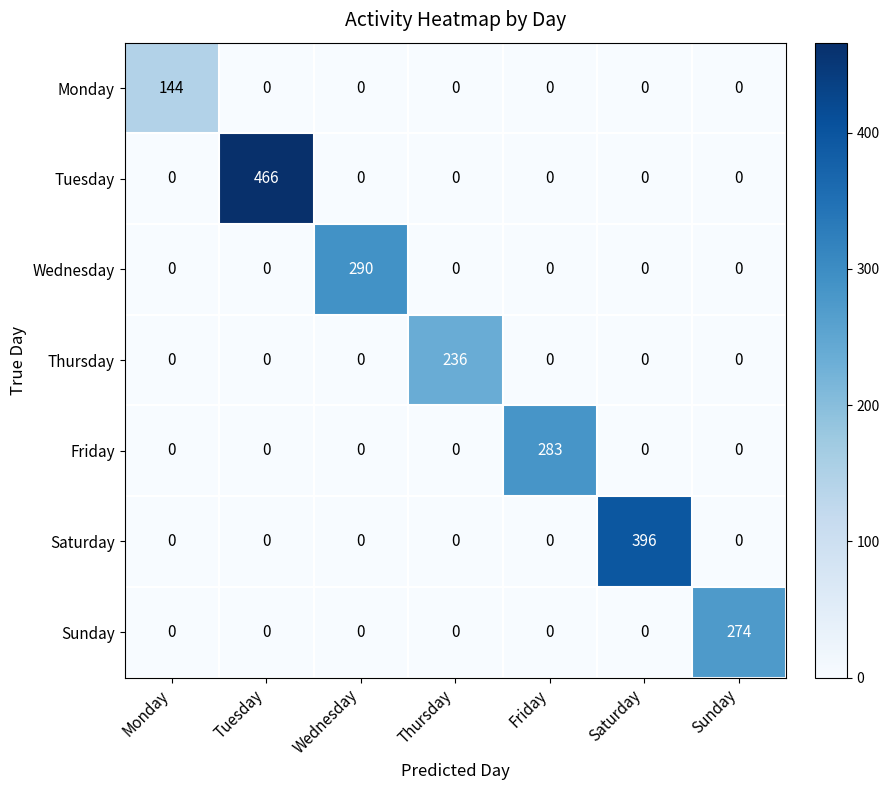

Which series has the largest range (max minus min)?

Tuesday